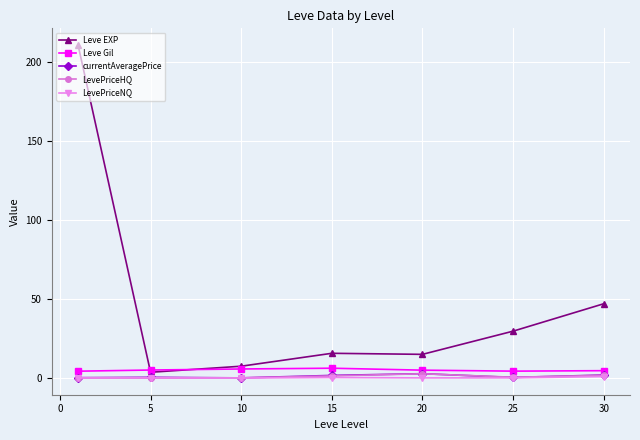

At how many categories does at least one series exceed 156?

1